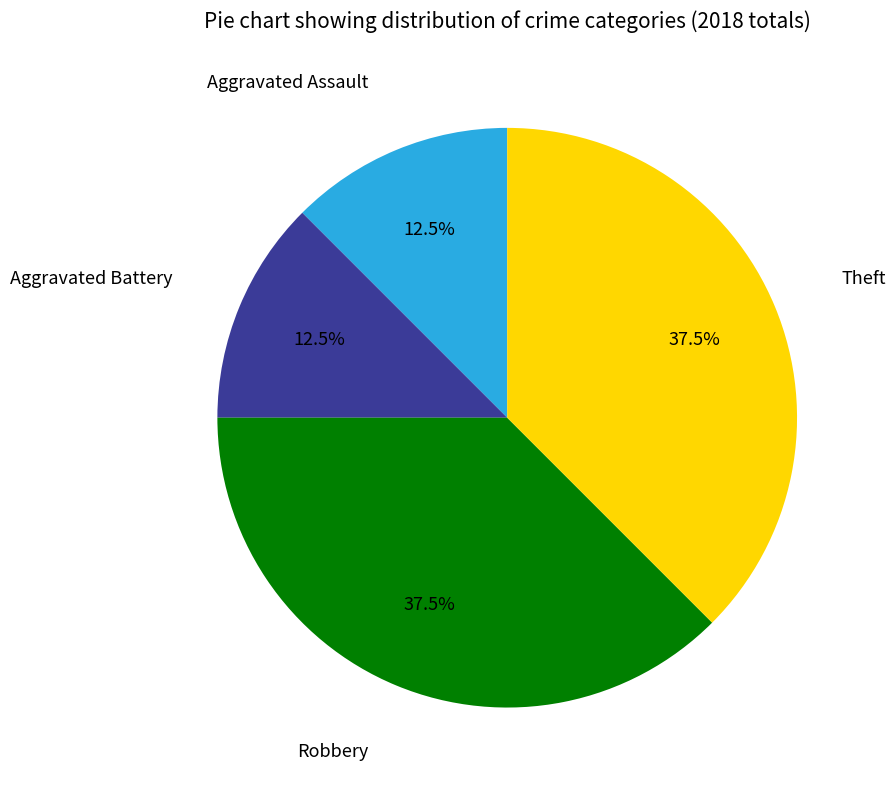

Between Aggravated Assault and Theft, which is larger?

Theft